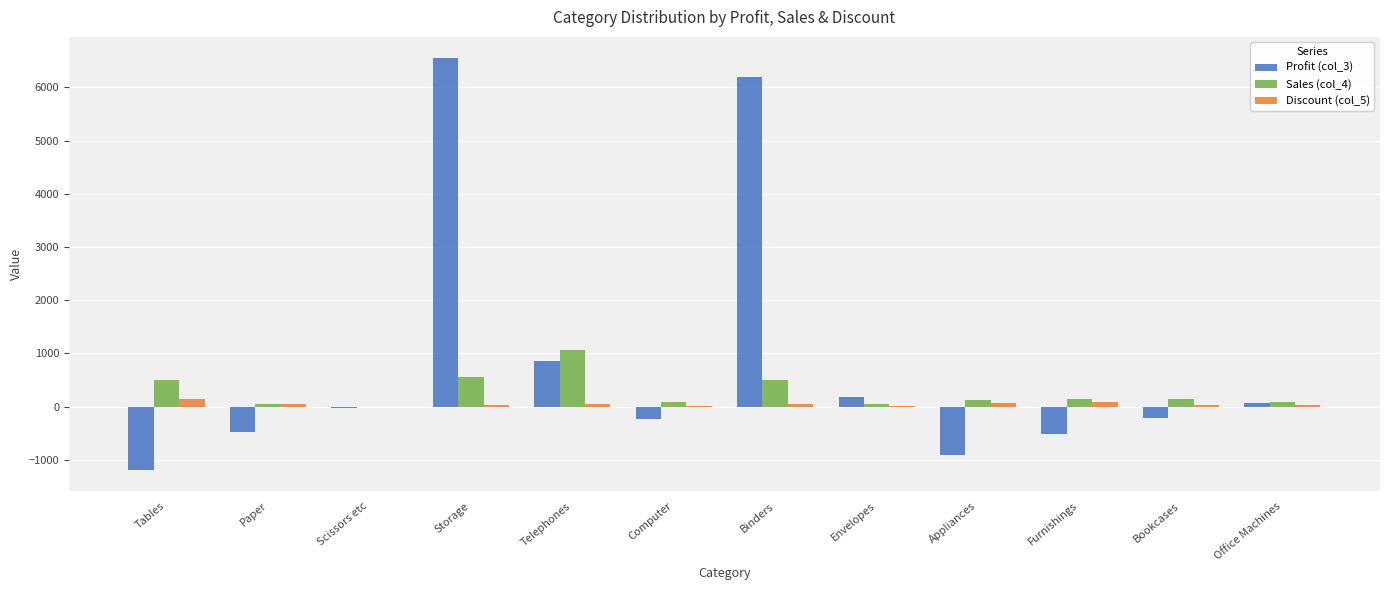

Which category has the highest value in the Sales (col_4) series?

Telephones